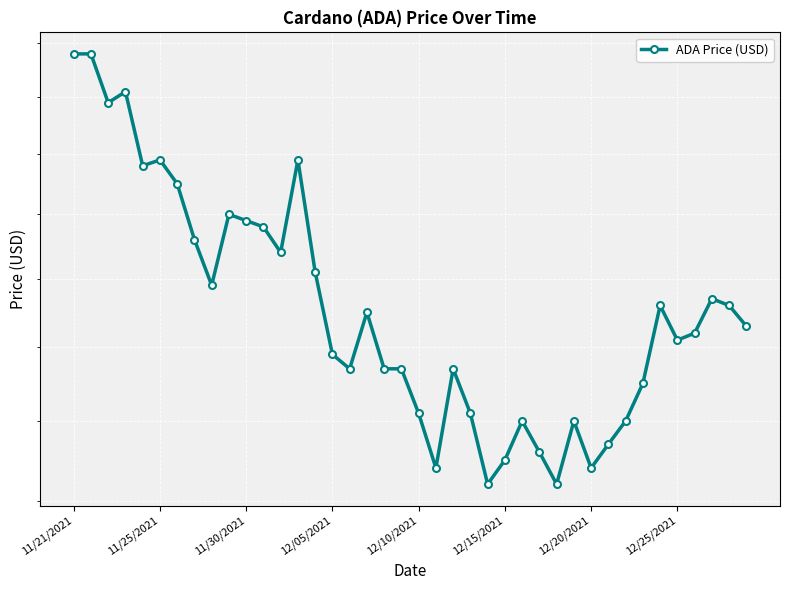

What is the change in value from 11/30/2021 to 28?

-0.6